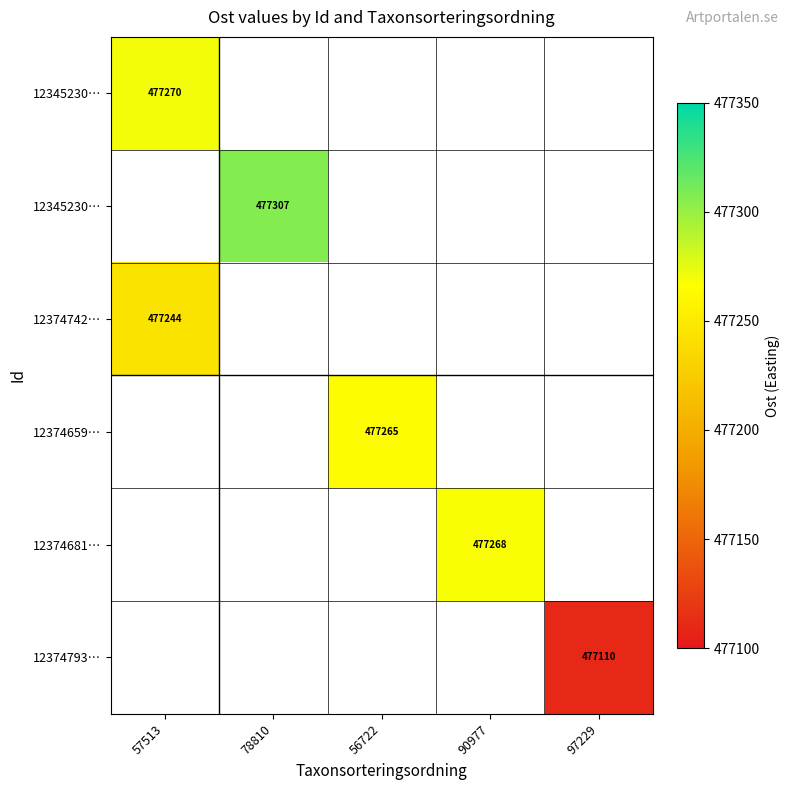

Count the number of categories in the chart.

5